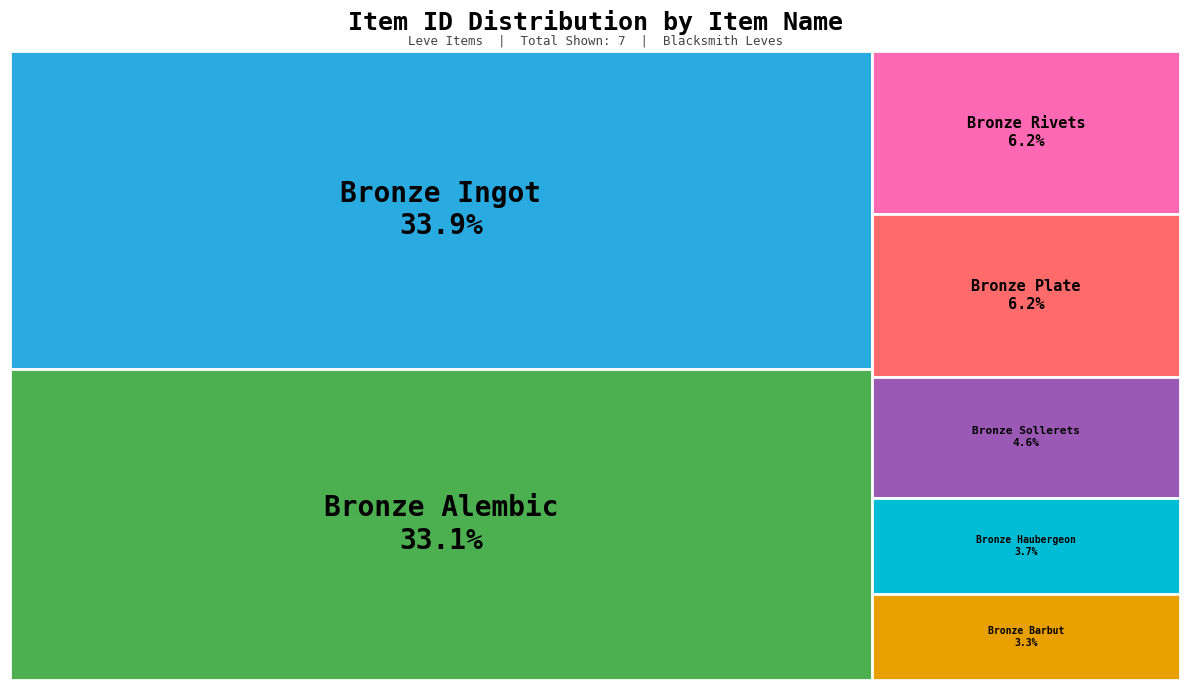

Is it true that Bronze Haubergeon is 4% of the pie?

True